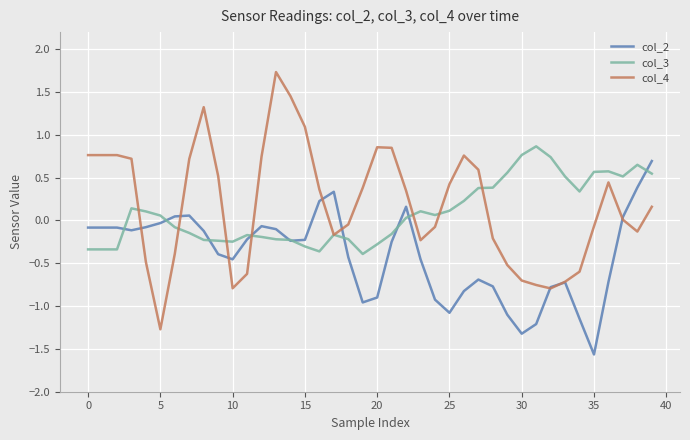

Rank the series by their maximum value, from lowest to highest.

col_2, col_3, col_4